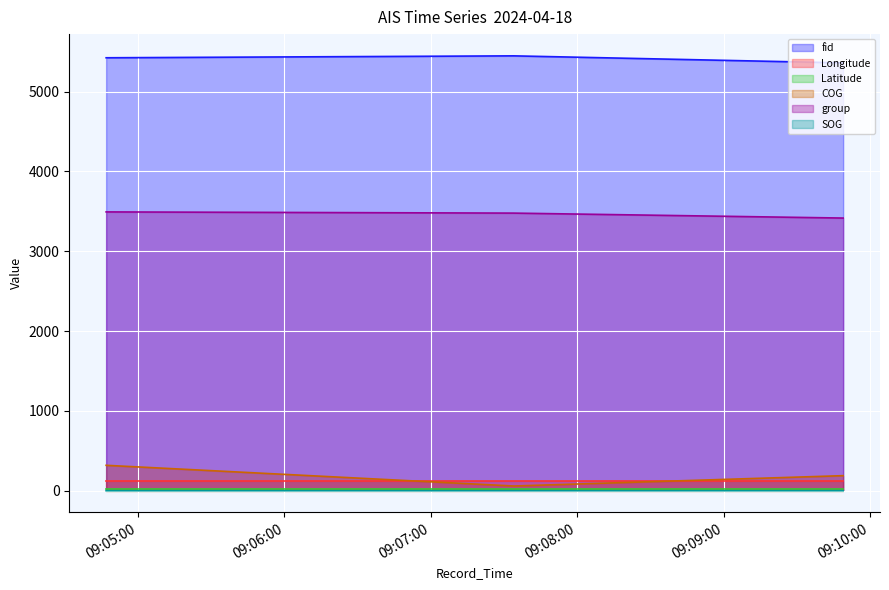

What is the maximum value for COG?

318.4